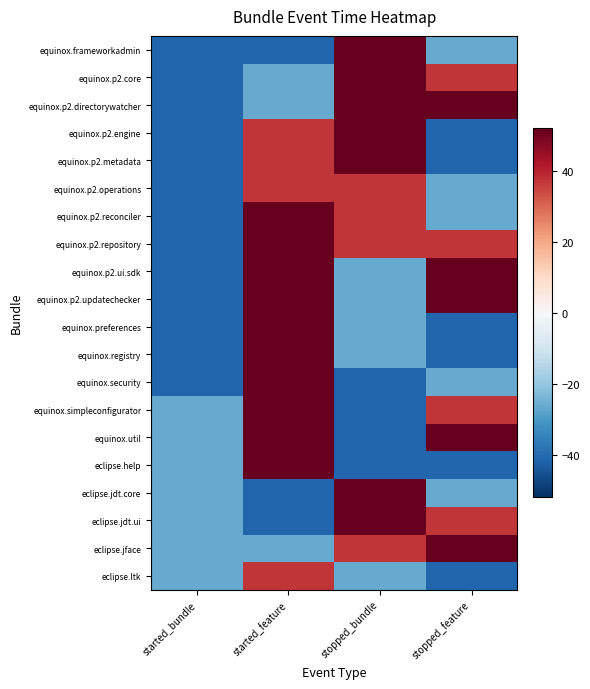

Which label corresponds to the largest value in the chart?

stopped_bundle